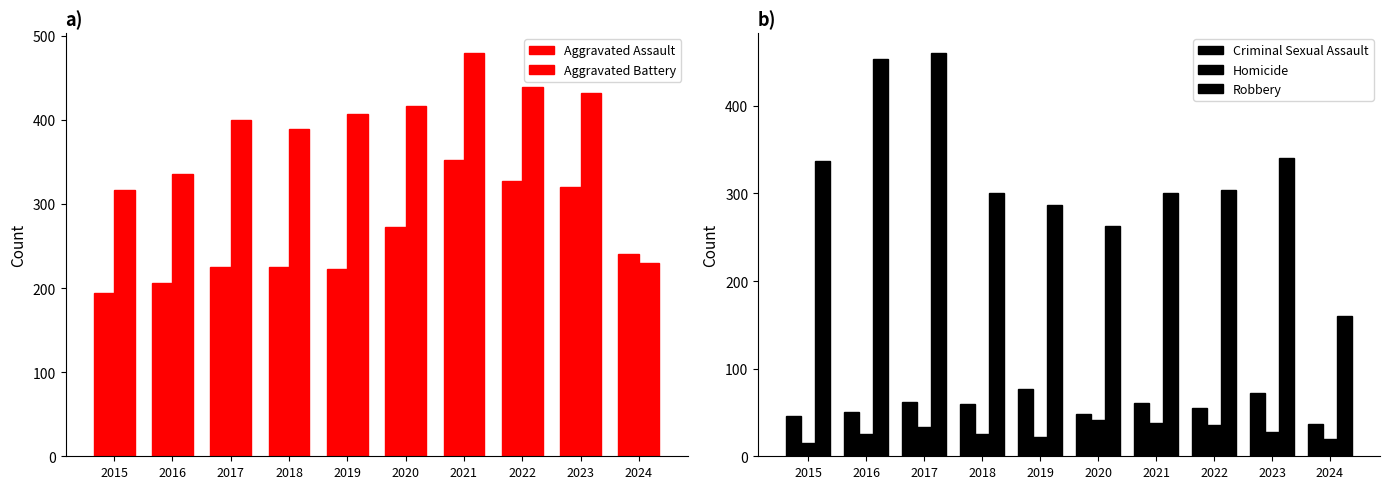

How many data points does each series have?

10